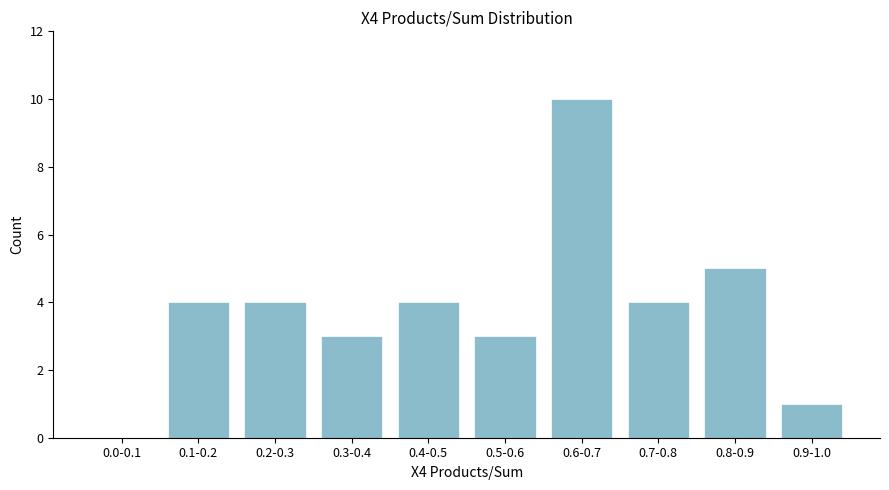

Reading left to right, extract all data points from this chart.

0.0-0.1=0	0.1-0.2=4	0.2-0.3=4	0.3-0.4=3	0.4-0.5=4	0.5-0.6=3	0.6-0.7=10	0.7-0.8=4	0.8-0.9=5	0.9-1.0=1